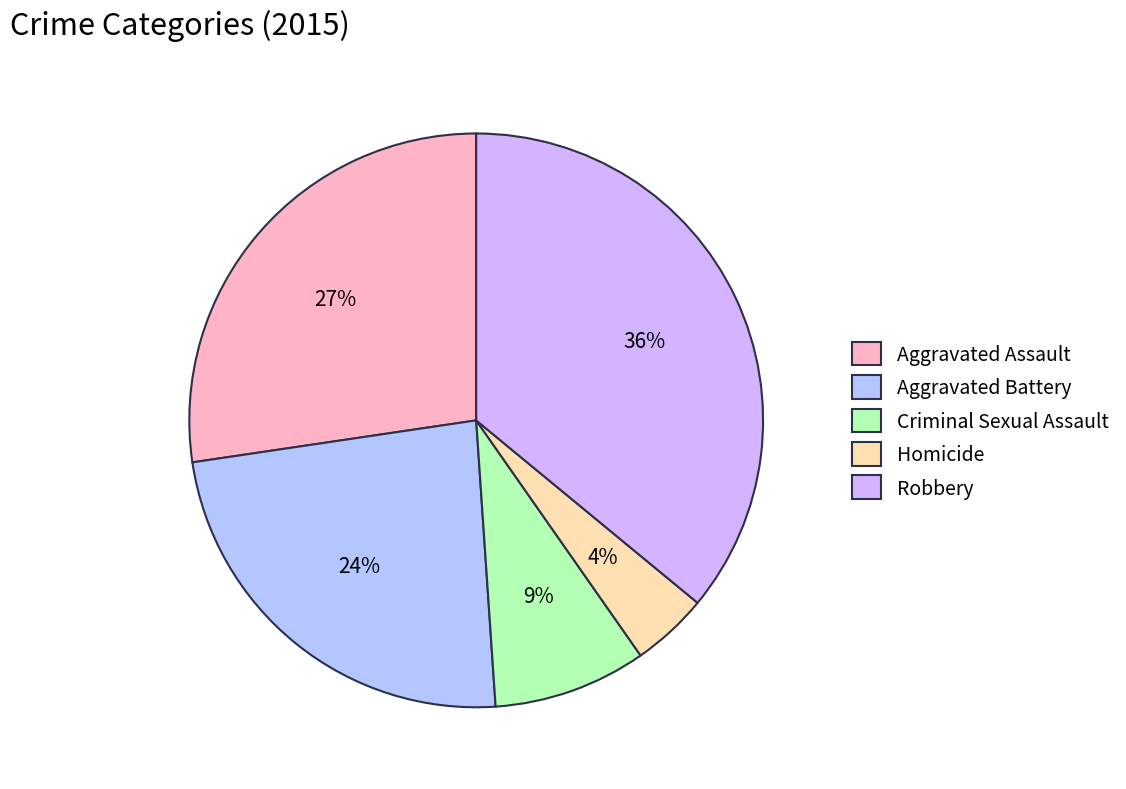

Is Robbery the majority of the pie?

No